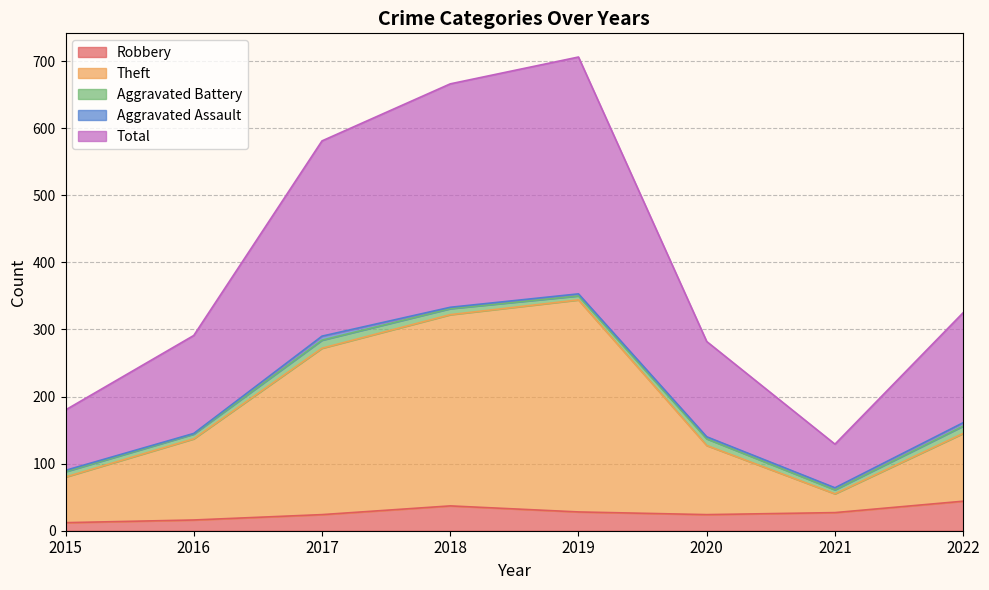

True or false: Theft and Total intersect in this chart.

False